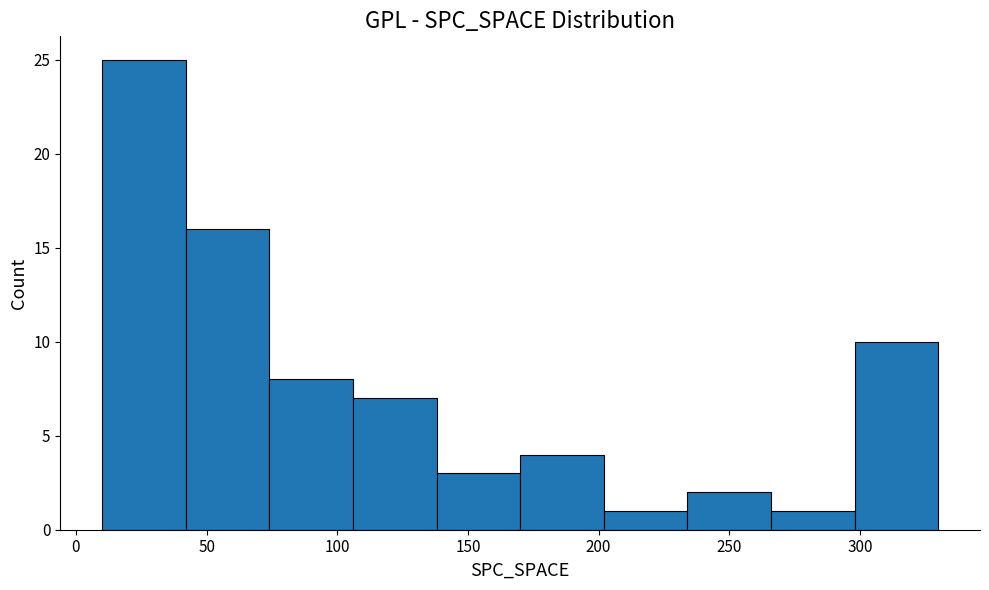

Which range on the x-axis has the tallest bar?

10 to 42